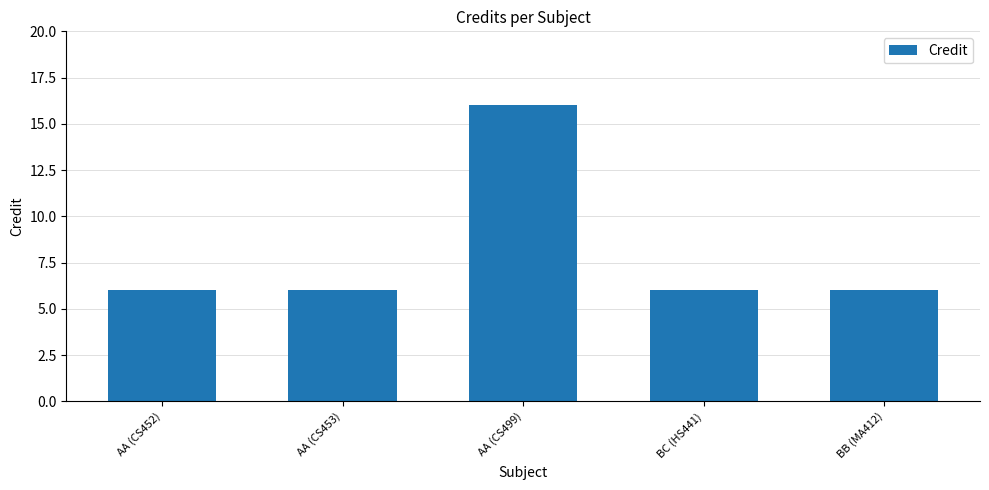

What is the minimum value shown in the chart?

6